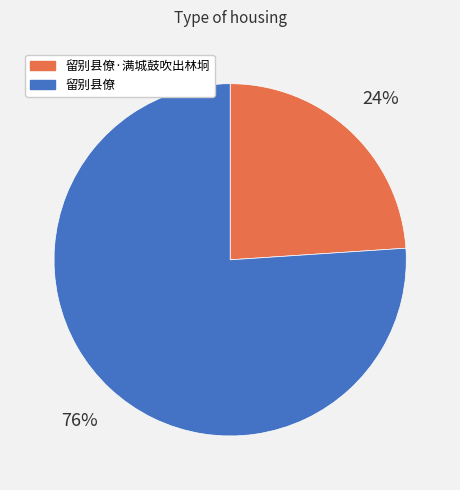

To the nearest percent, what is the average slice percentage?

50%